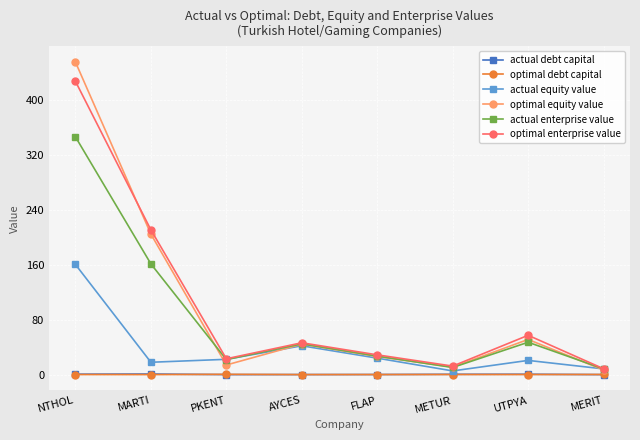

At which category does actual equity value reach its first local peak?

AYCES